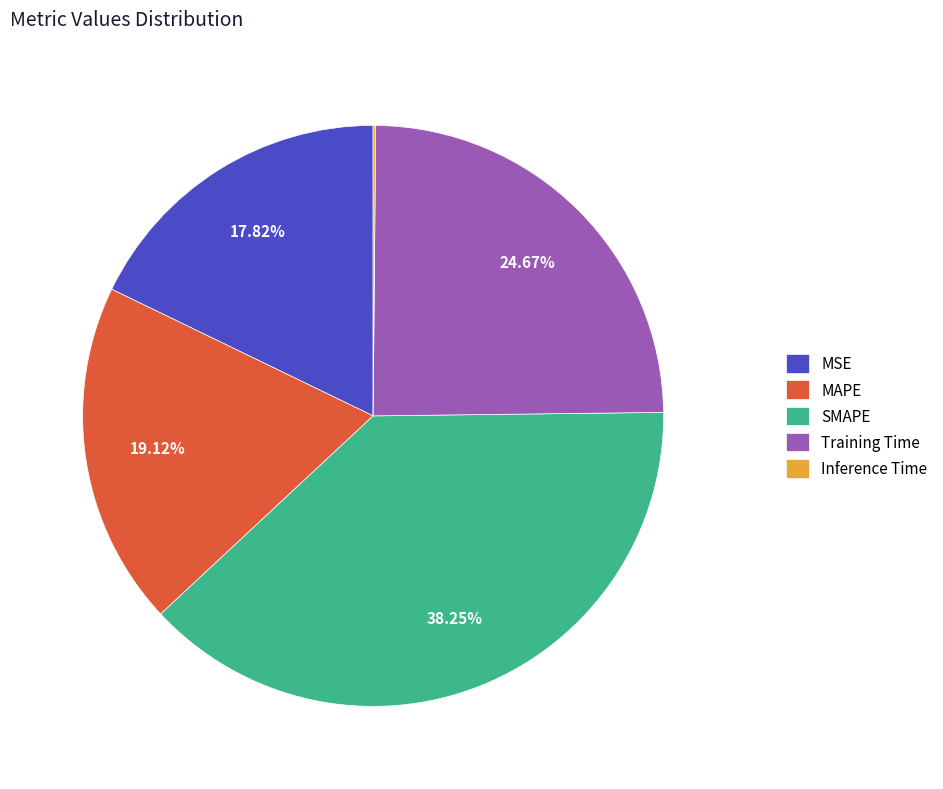

What percentage is the MSE slice, to the nearest percent?

18%